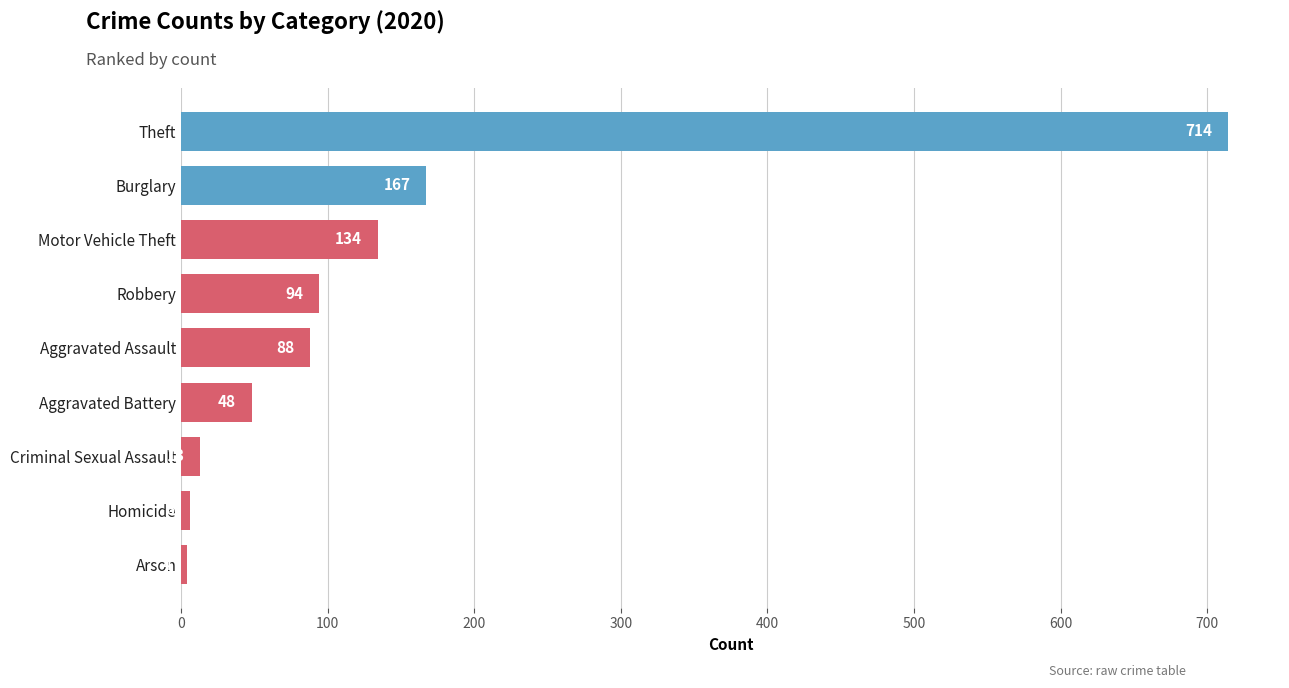

What is the value of the 7th bar from the top?

13